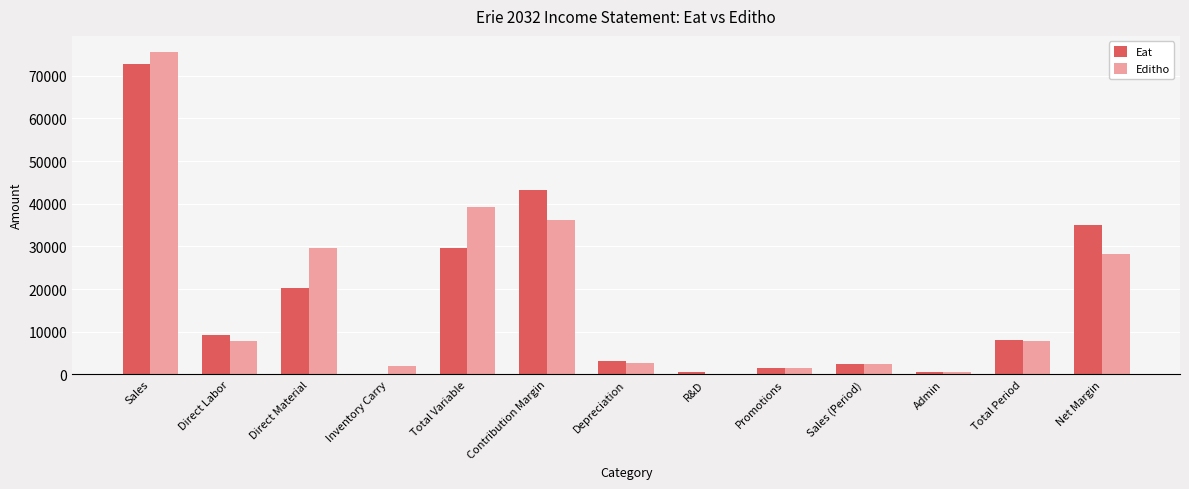

Count the number of data series in this chart.

2